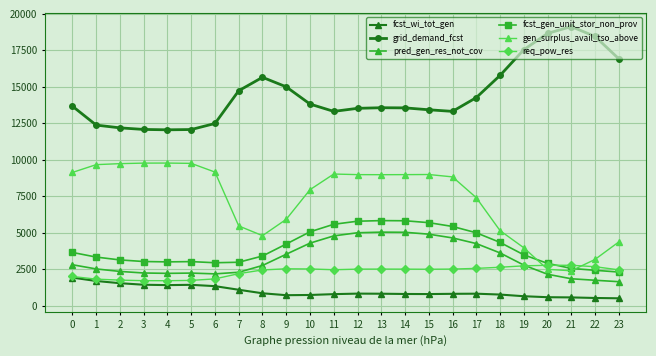

What is the value of the gen_surplus_avail_tso_above point at the 6th from the left?

9757